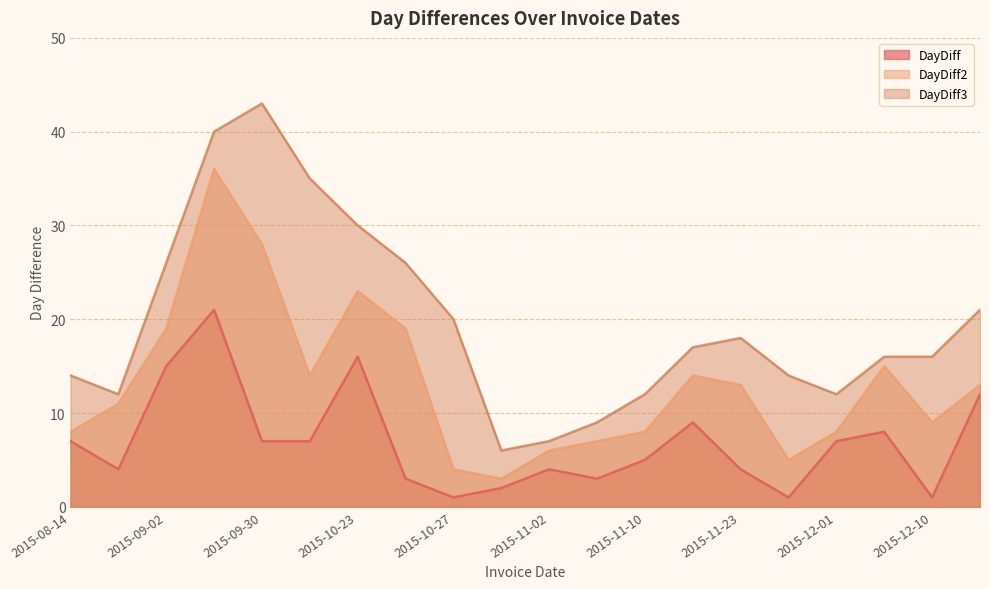

What position from the left is 2015-10-29?

10